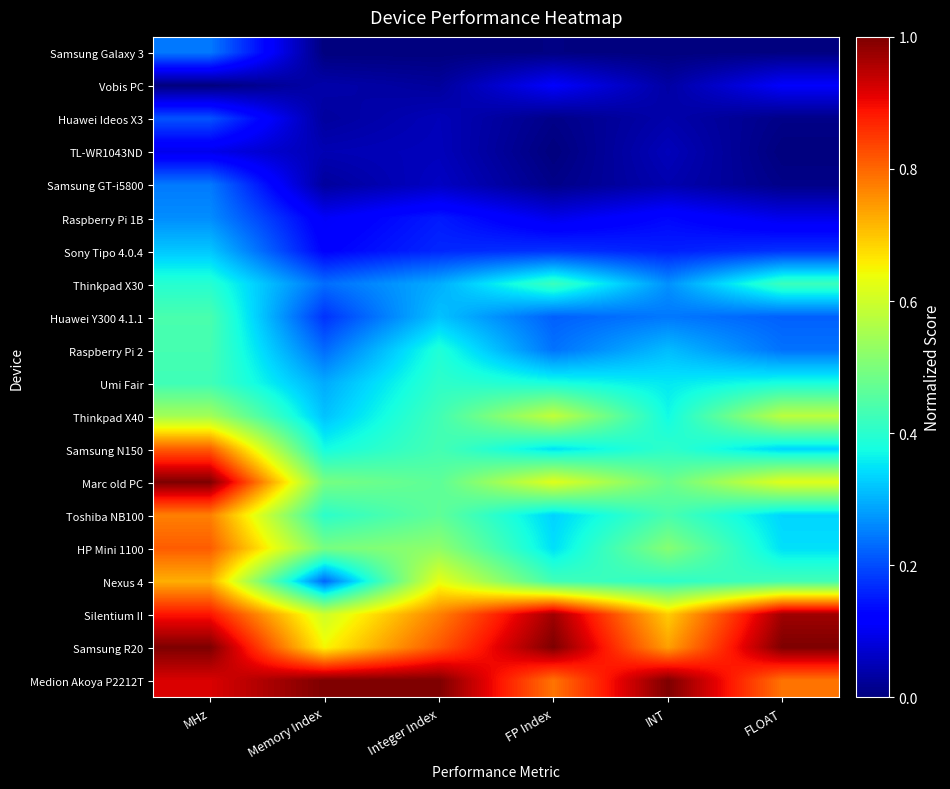

Reading left to right, list all the values displayed in this chart.

Samsung Galaxy 3: MHz=0.2	Memory Index=0.0	Integer Index=0.0	FP Index=0.0	INT=0.0	FLOAT=0.0
Vobis PC: MHz=0.0	Memory Index=0.0	Integer Index=0.0	FP Index=0.1	INT=0.0	FLOAT=0.1
Huawei Ideos X3: MHz=0.2	Memory Index=0.0	Integer Index=0.1	FP Index=0.0	INT=0.0	FLOAT=0.0
TL-WR1043ND: MHz=0.1	Memory Index=0.0	Integer Index=0.1	FP Index=0.0	INT=0.1	FLOAT=0.0
Samsung GT-i5800: MHz=0.2	Memory Index=0.0	Integer Index=0.1	FP Index=0.0	INT=0.0	FLOAT=0.0
Raspberry Pi 1B: MHz=0.3	Memory Index=0.1	Integer Index=0.2	FP Index=0.1	INT=0.1	FLOAT=0.1
Sony Tipo 4.0.4: MHz=0.3	Memory Index=0.1	Integer Index=0.2	FP Index=0.2	INT=0.2	FLOAT=0.2
Thinkpad X30: MHz=0.4	Memory Index=0.2	Integer Index=0.3	FP Index=0.4	INT=0.3	FLOAT=0.4
Huawei Y300 4.1.1: MHz=0.4	Memory Index=0.2	Integer Index=0.3	FP Index=0.2	INT=0.2	FLOAT=0.2
Raspberry Pi 2: MHz=0.4	Memory Index=0.2	Integer Index=0.4	FP Index=0.2	INT=0.3	FLOAT=0.2
Umi Fair: MHz=0.4	Memory Index=0.3	Integer Index=0.4	FP Index=0.4	INT=0.4	FLOAT=0.4
Thinkpad X40: MHz=0.5	Memory Index=0.3	Integer Index=0.4	FP Index=0.6	INT=0.4	FLOAT=0.6
Samsung N150: MHz=0.8	Memory Index=0.4	Integer Index=0.4	FP Index=0.3	INT=0.4	FLOAT=0.3
Marc old PC: MHz=1.0	Memory Index=0.5	Integer Index=0.5	FP Index=0.6	INT=0.5	FLOAT=0.6
Toshiba NB100: MHz=0.8	Memory Index=0.4	Integer Index=0.5	FP Index=0.3	INT=0.4	FLOAT=0.3
HP Mini 1100: MHz=0.8	Memory Index=0.5	Integer Index=0.5	FP Index=0.3	INT=0.5	FLOAT=0.3
Nexus 4: MHz=0.7	Memory Index=0.2	Integer Index=0.6	FP Index=0.4	INT=0.4	FLOAT=0.4
Silentium II: MHz=0.9	Memory Index=0.6	Integer Index=0.8	FP Index=1.0	INT=0.7	FLOAT=1.0
Samsung R20: MHz=1.0	Memory Index=0.6	Integer Index=0.8	FP Index=1.0	INT=0.7	FLOAT=1.0
Medion Akoya P2212T: MHz=0.9	Memory Index=1.0	Integer Index=1.0	FP Index=0.8	INT=1.0	FLOAT=0.8